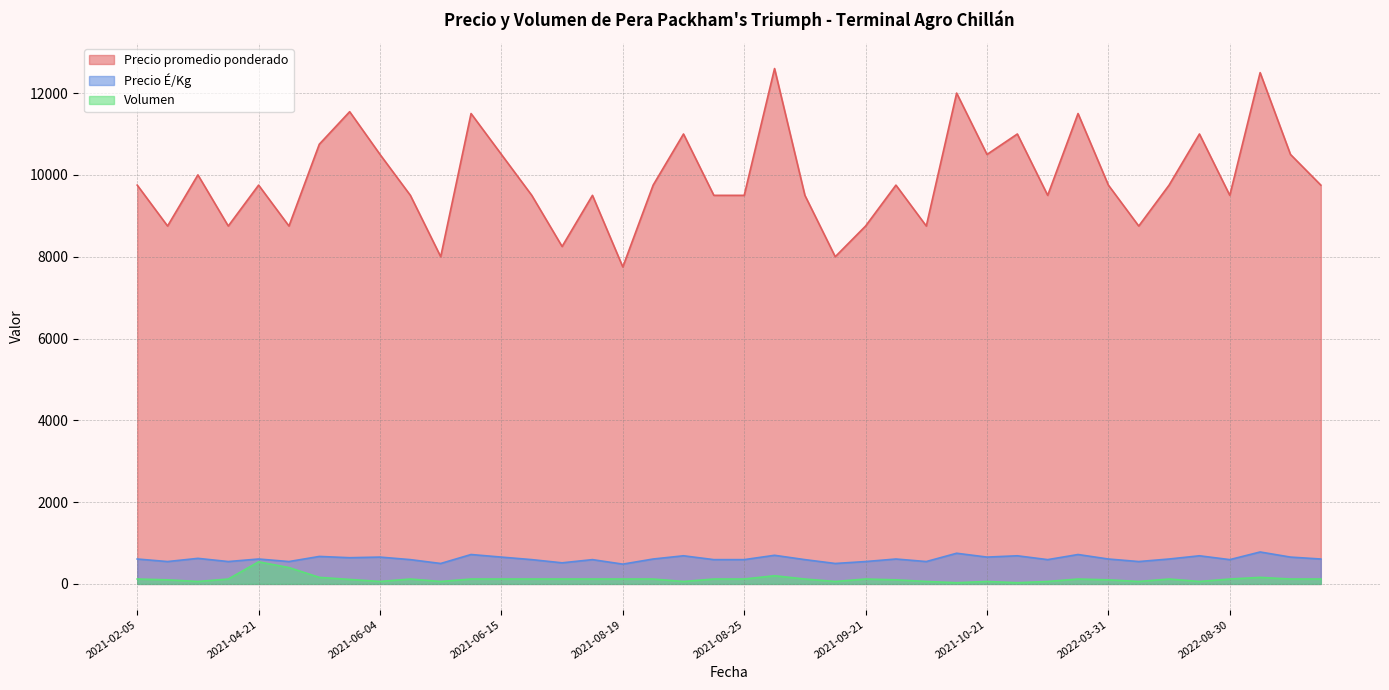

At which category does Precio promedio ponderado reach its first local peak?

2021-03-16